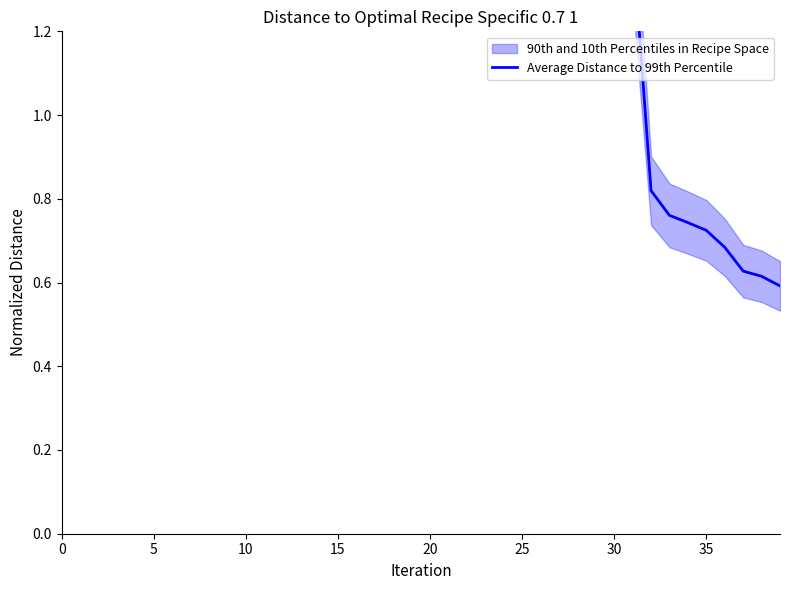

What is the value of the 25th point from the left?

1.4